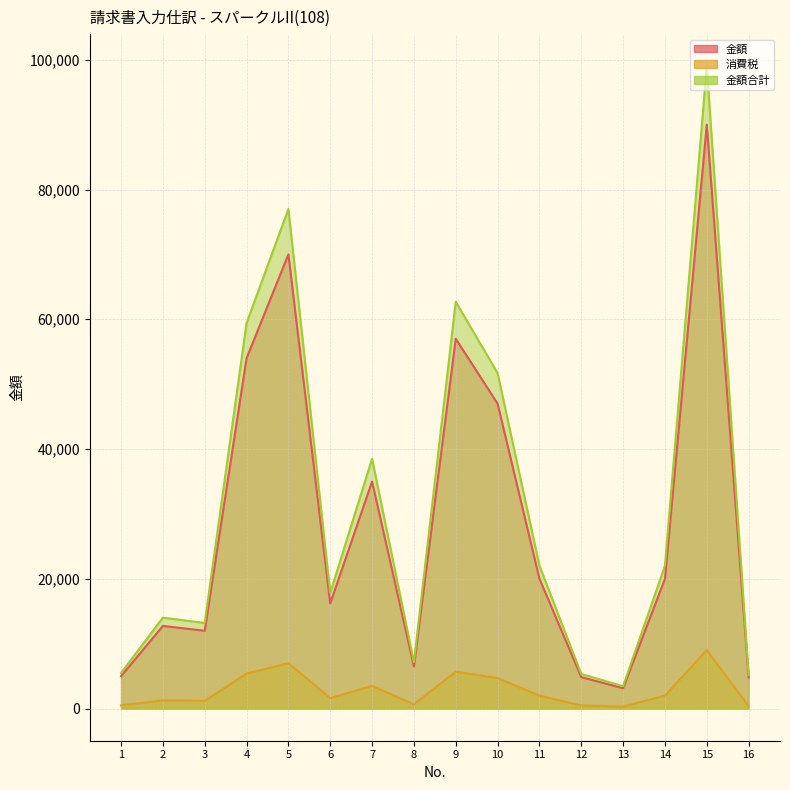

Where does the 金額合計 series first go above 22000?

4